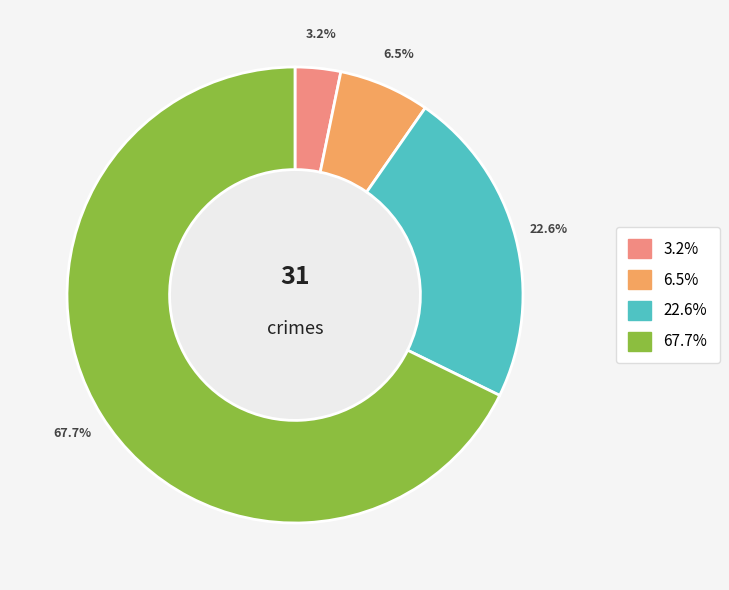

Is there a majority slice in this chart?

Yes